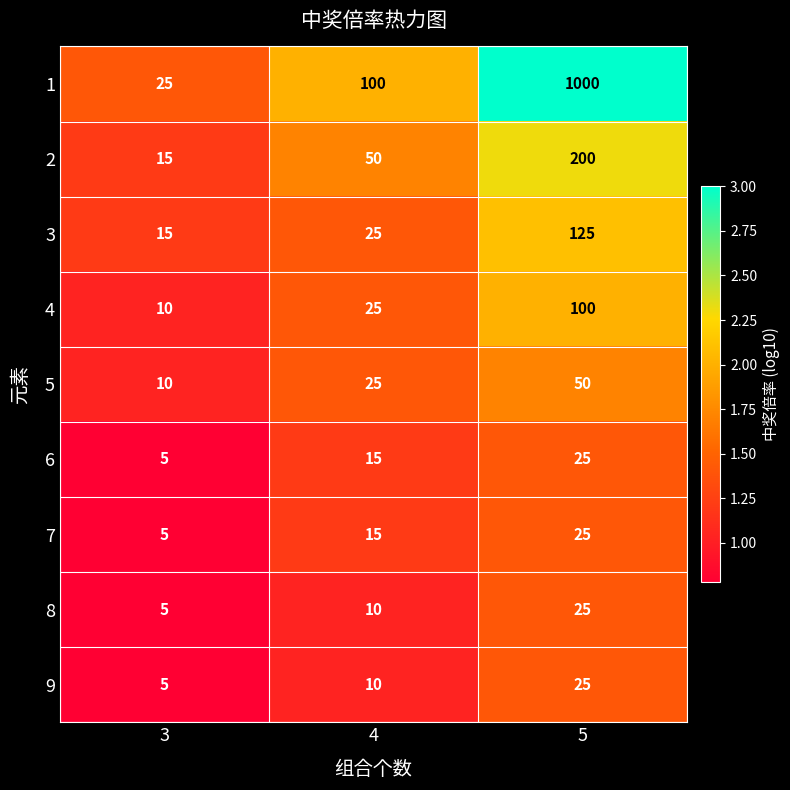

Count the number of categories in the chart.

3